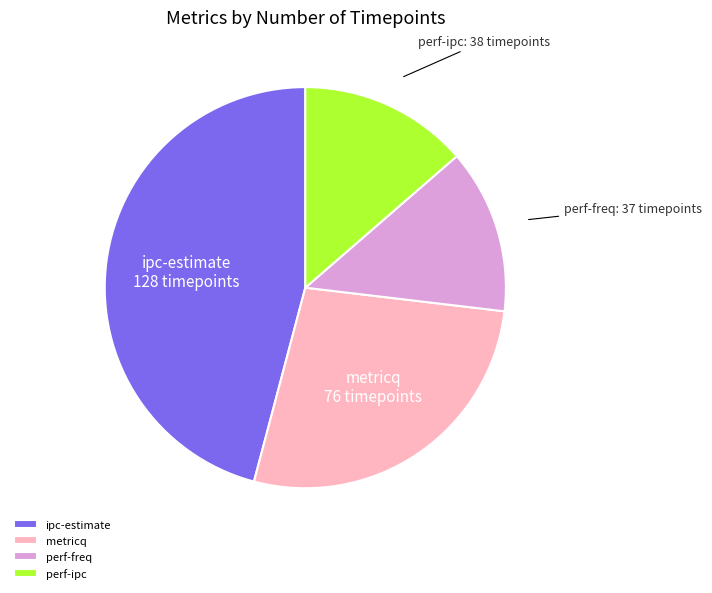

The perf-ipc slice represents 8% of the pie. True or false?

False